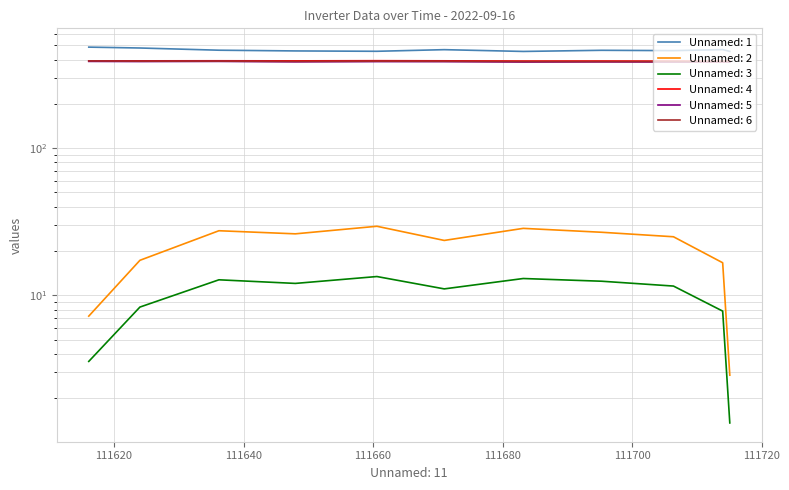

What is the spread (max minus min) of values at 111706.4?

448.4